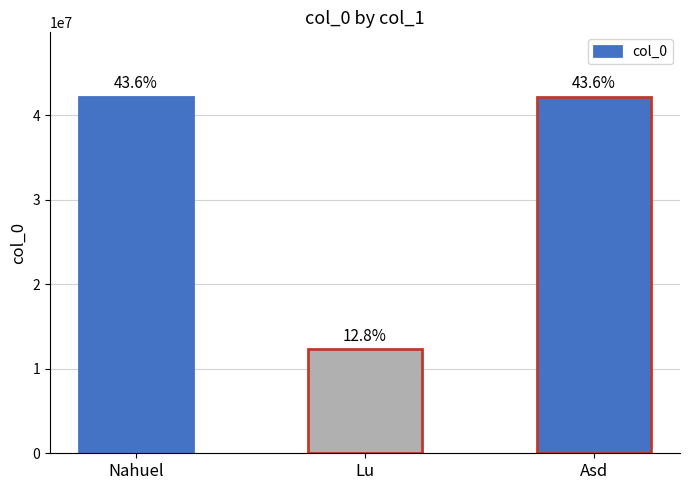

How many bars are there in total?

3